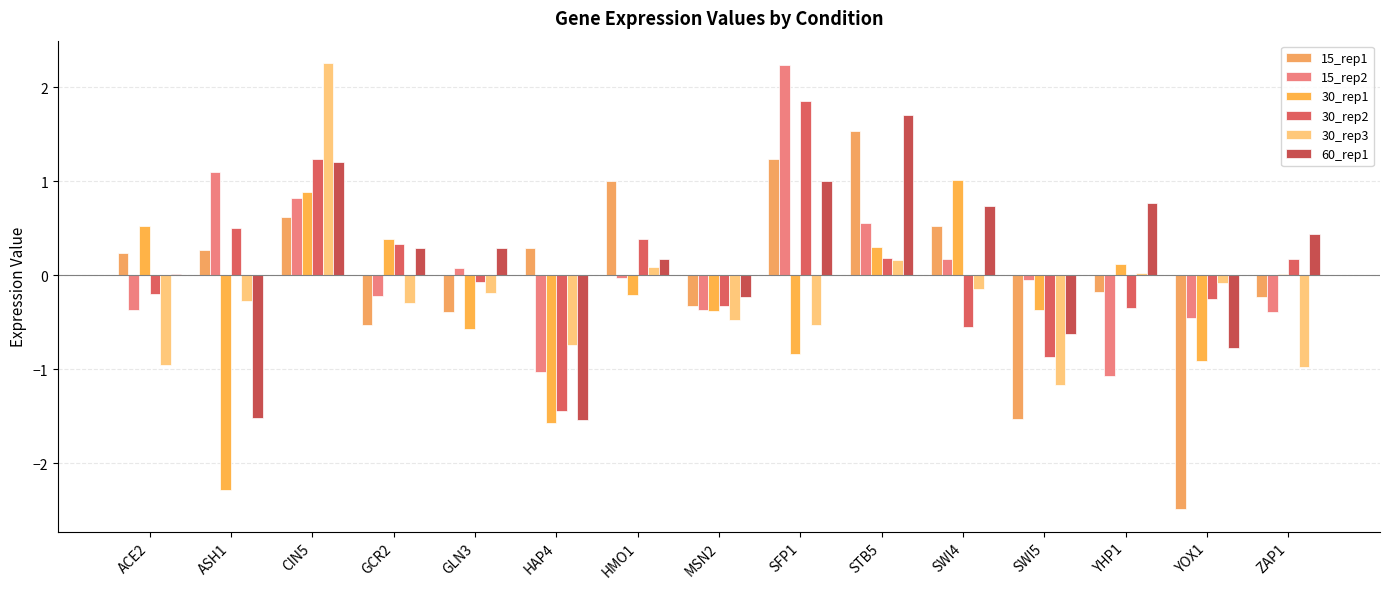

Reading right to left, extract all data points from this chart.

15_rep1: -0.2	-2.5	-0.2	-1.5	0.5	1.5	1.2	-0.3	1.0	0.3	-0.4	-0.5	0.6	0.3	0.2
15_rep2: -0.4	-0.5	-1.1	-0.0	0.2	0.6	2.2	-0.4	-0.0	-1.0	0.1	-0.2	0.8	1.1	-0.4
30_rep1: 0.0	-0.9	0.1	-0.4	1.0	0.3	-0.8	-0.4	-0.2	-1.6	-0.6	0.4	0.9	-2.3	0.5
30_rep2: 0.2	-0.2	-0.4	-0.9	-0.5	0.2	1.9	-0.3	0.4	-1.4	-0.1	0.3	1.2	0.5	-0.2
30_rep3: -1.0	-0.1	0.0	-1.2	-0.1	0.2	-0.5	-0.5	0.1	-0.7	-0.2	-0.3	2.3	-0.3	-1.0
60_rep1: 0.4	-0.8	0.8	-0.6	0.7	1.7	1.0	-0.2	0.2	-1.5	0.3	0.3	1.2	-1.5	0.0